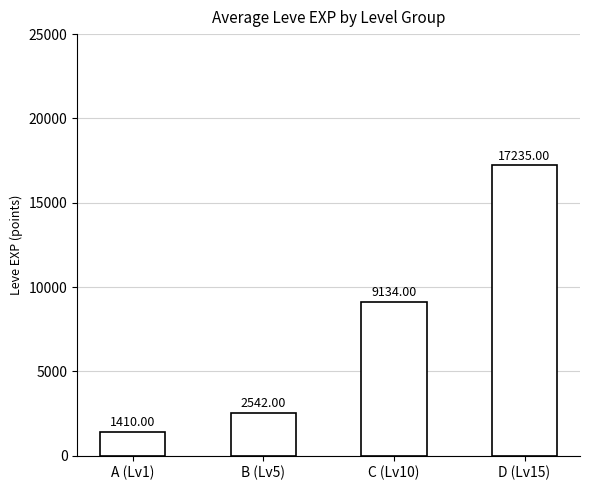

Which category has the highest value across all series?

D (Lv15)